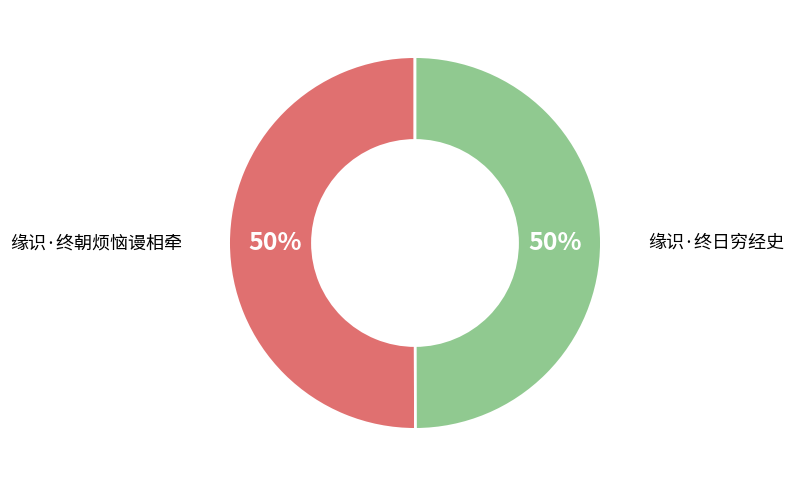

What percentage is the 缘识·终日穷经史 slice, to the nearest percent?

50%